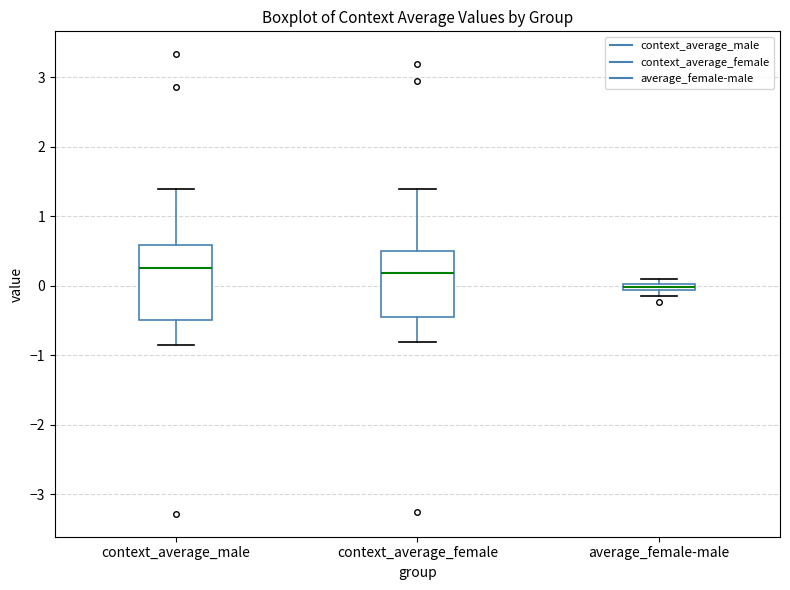

Which box is the tallest, from its lower edge to its upper edge?

context_average_male